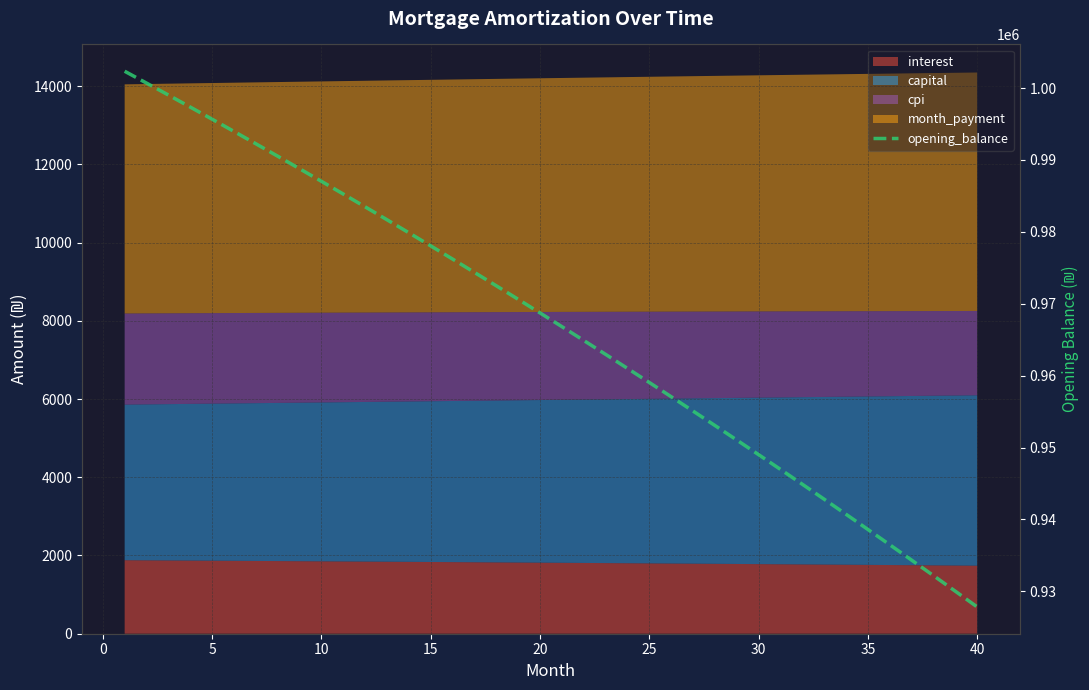

What is the value of the 15th point from the left?

978045.4